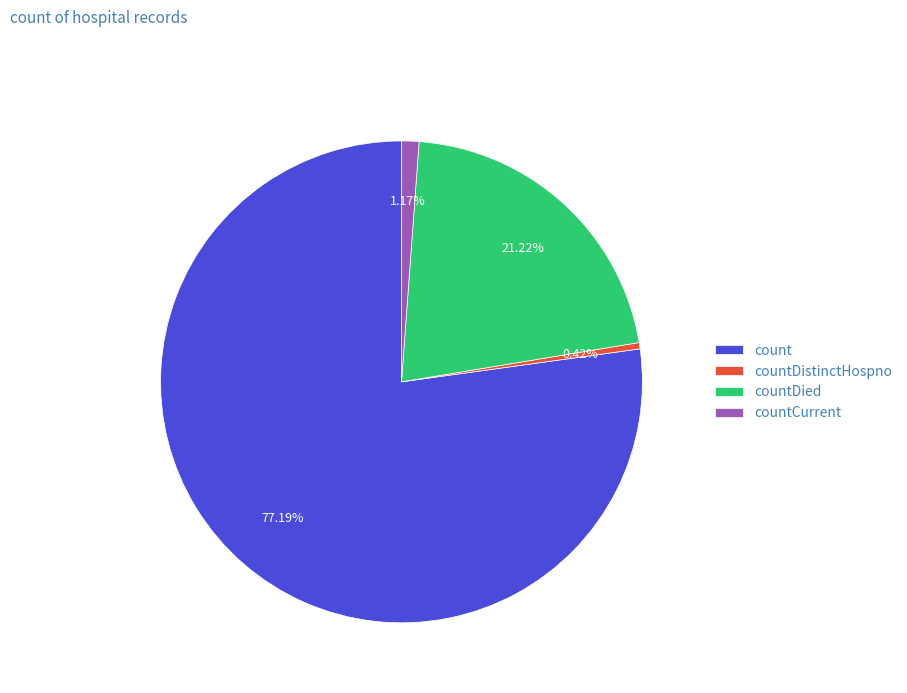

Do countDistinctHospno and countCurrent together represent more than half of the pie?

No